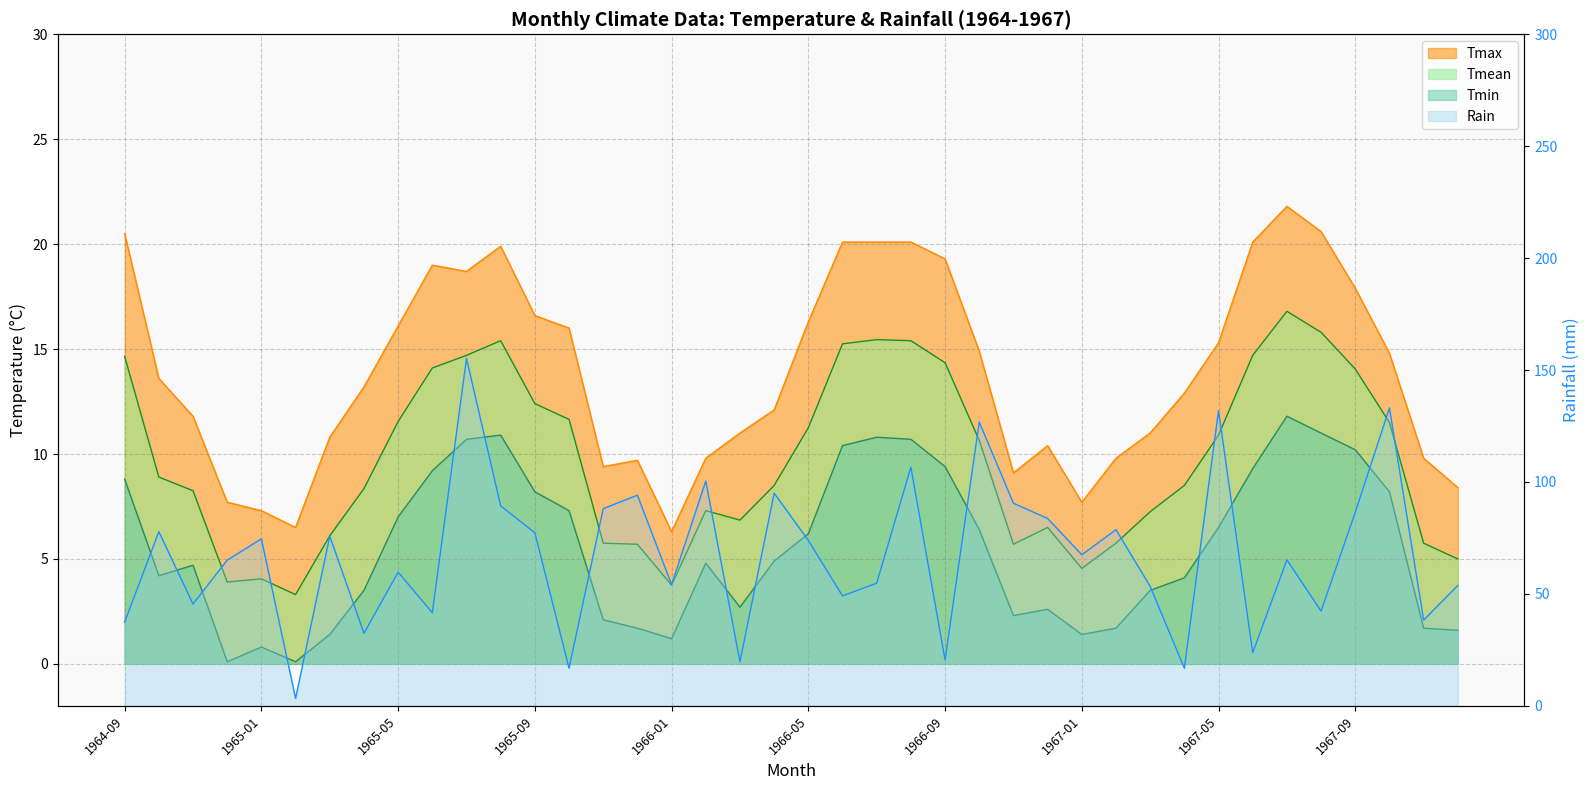

What is the sum of all Tmin values?

224.1